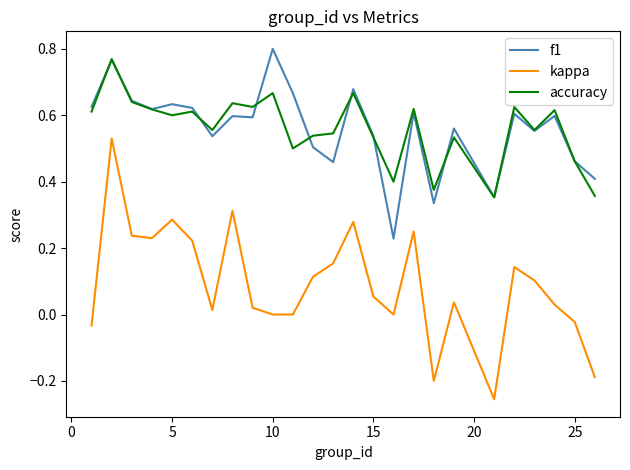

True or false: accuracy and kappa intersect in this chart.

False